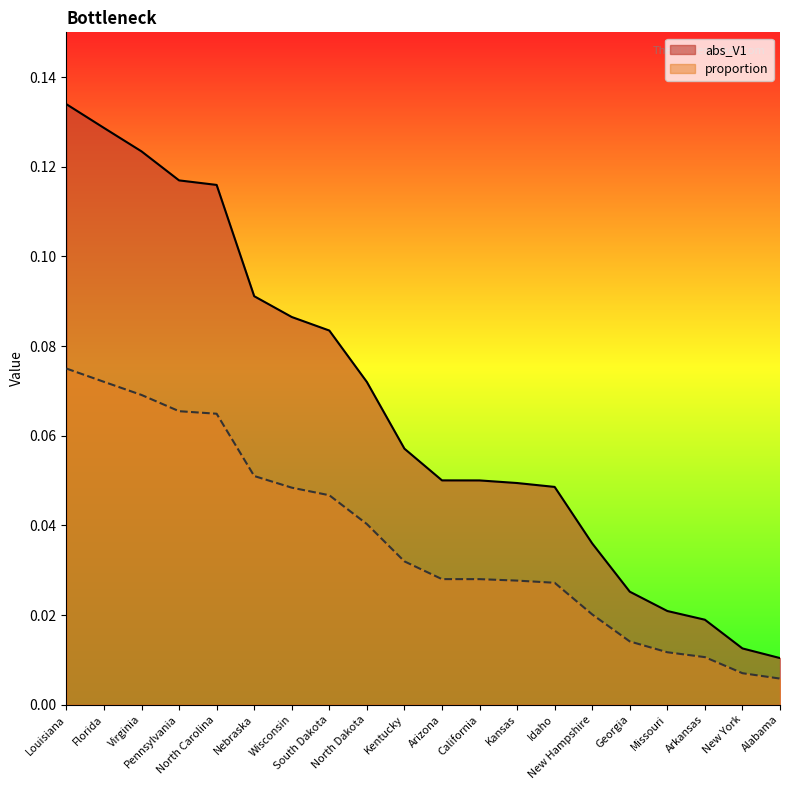

At which label is proportion closest to 0?

Alabama